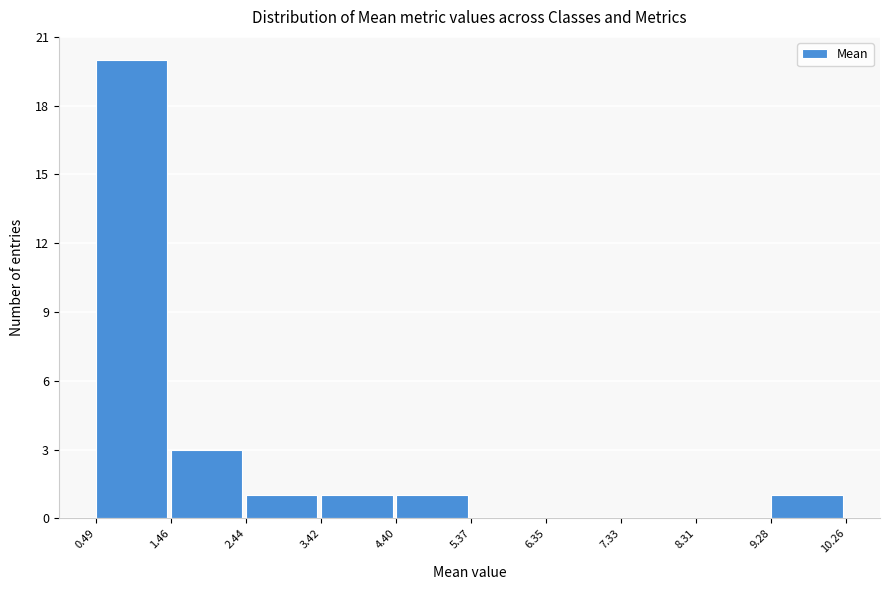

Which range on the x-axis has the tallest bar?

0.49 to 1.46